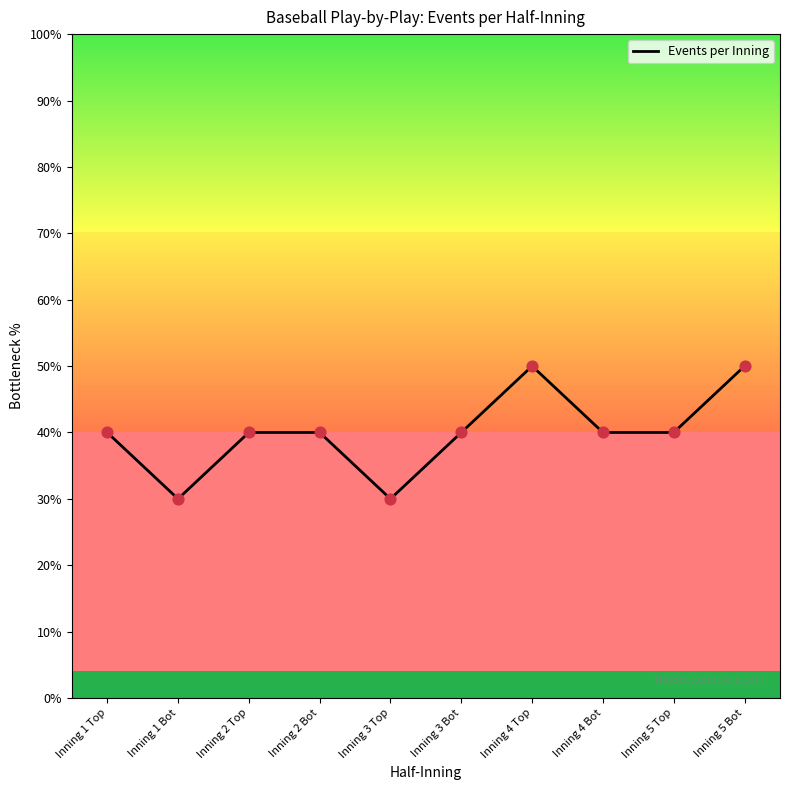

What is the change in value from Inning 3 Top to Inning 4 Bot?

+10